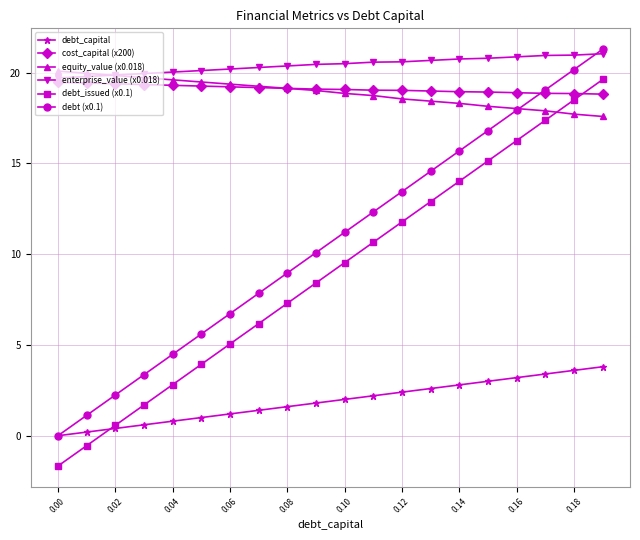

Count the number of data series in this chart.

6